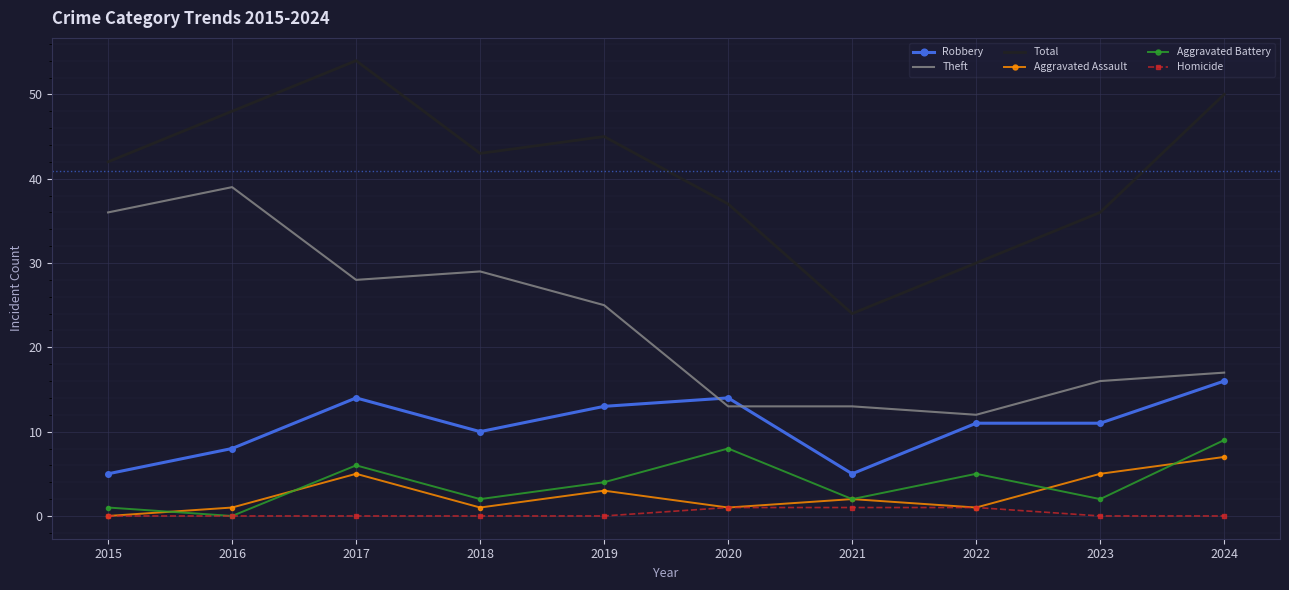

The Total series shows 76 at 2017. True or false?

False